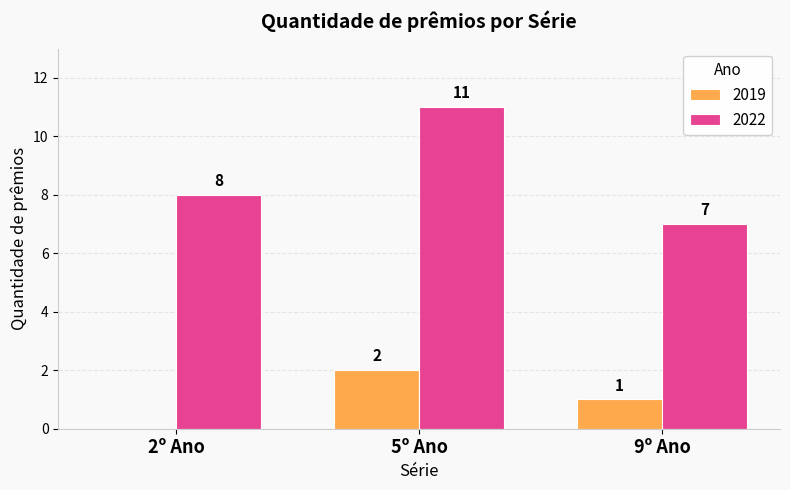

Is it true that 2019 equals 2 at 5º Ano?

True